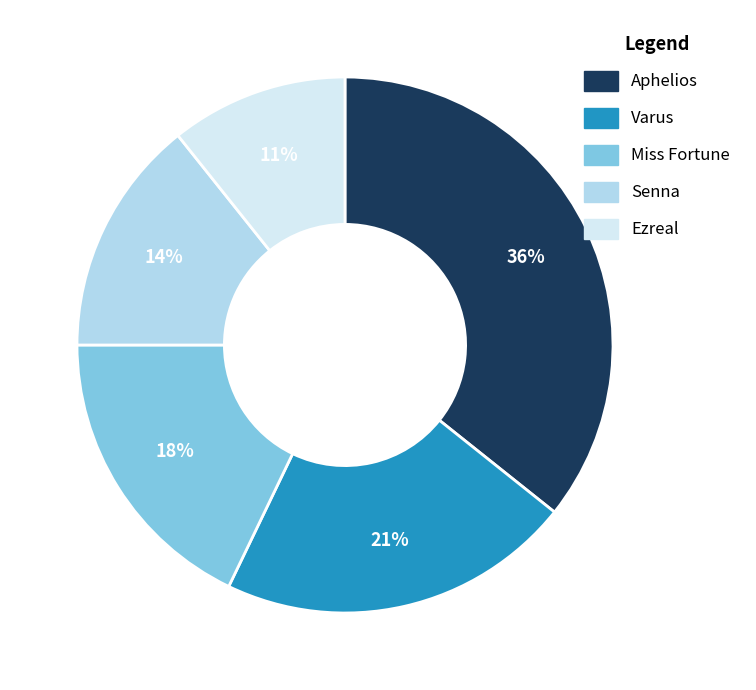

Is the sum of Varus and Ezreal greater than half?

No